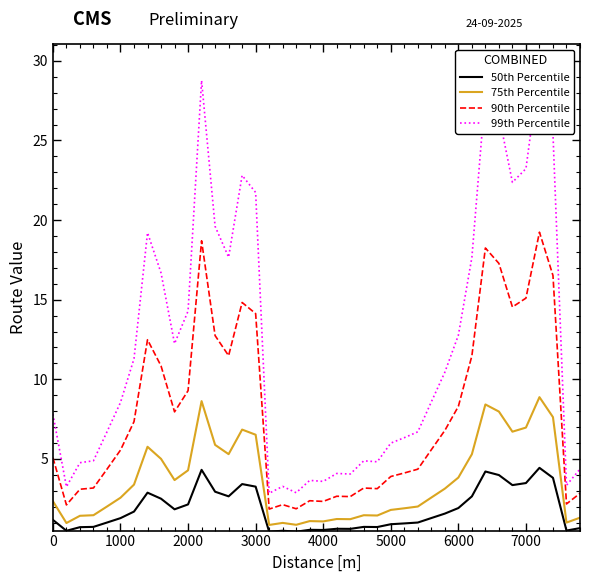

What is the highest value of the 75th Percentile series?

8.9